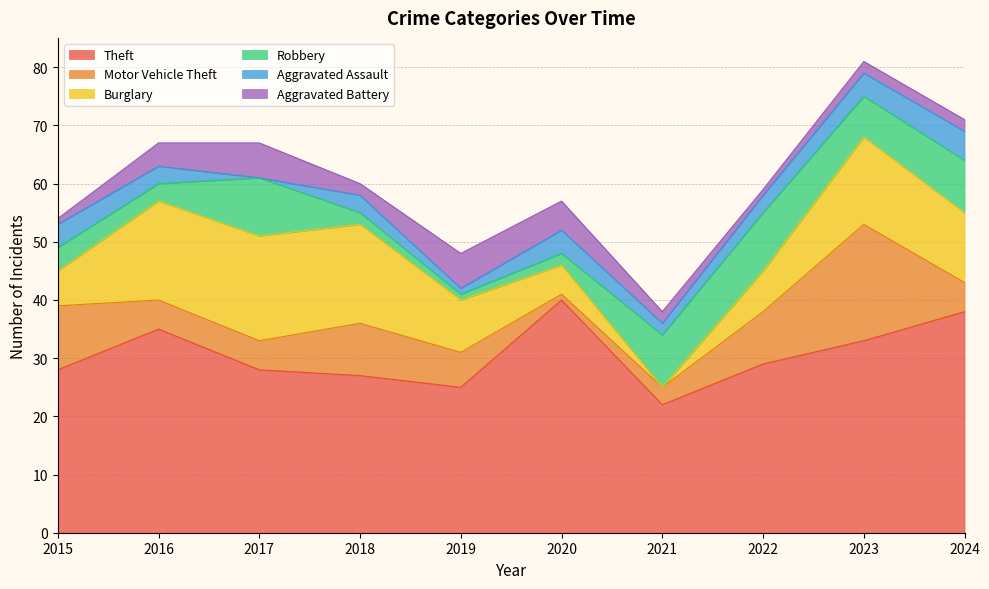

Which series changed the most between 2017 and 2022?

Burglary